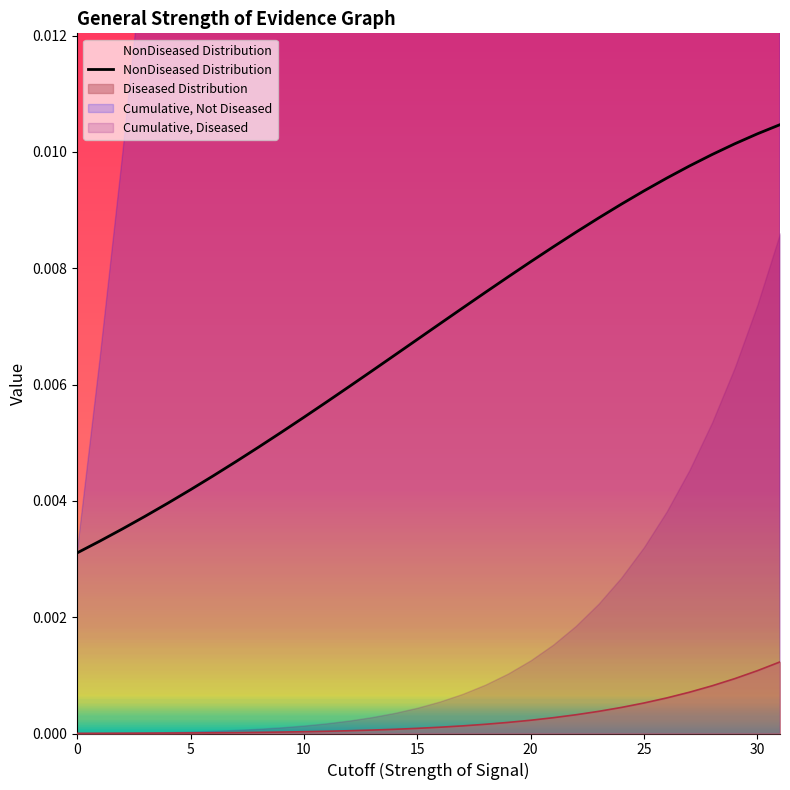

True or false: Diseased Distribution has a value of 0.0 at 15.

True